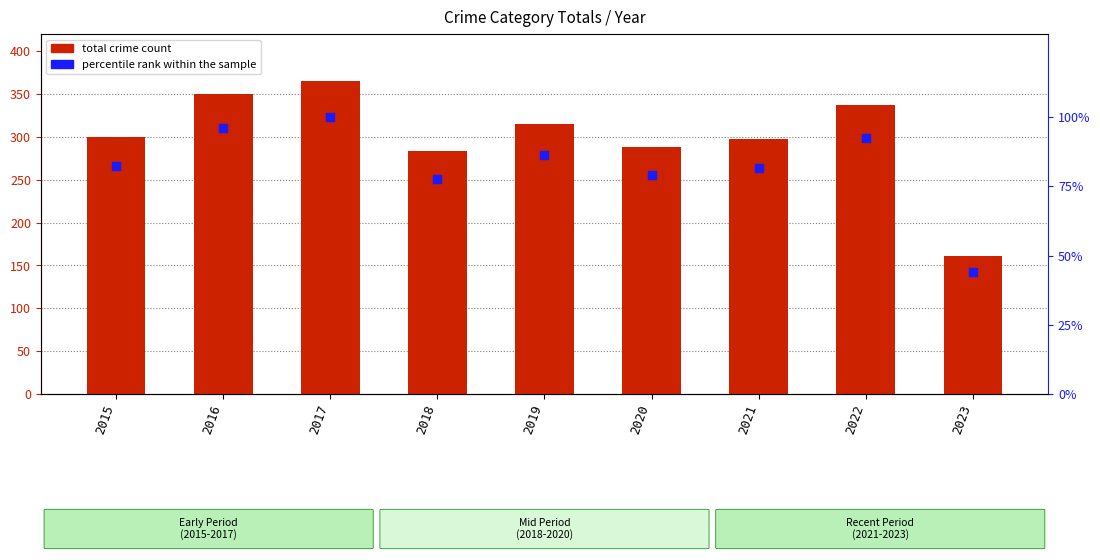

Which series has the widest spread of Y values?

total crime count